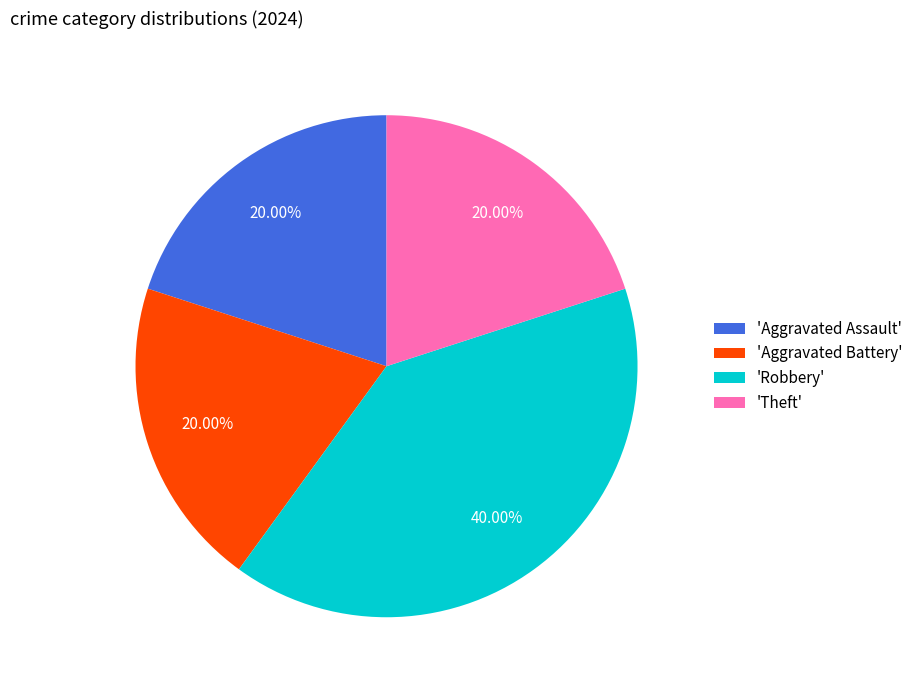

Is there a majority slice in this chart?

No